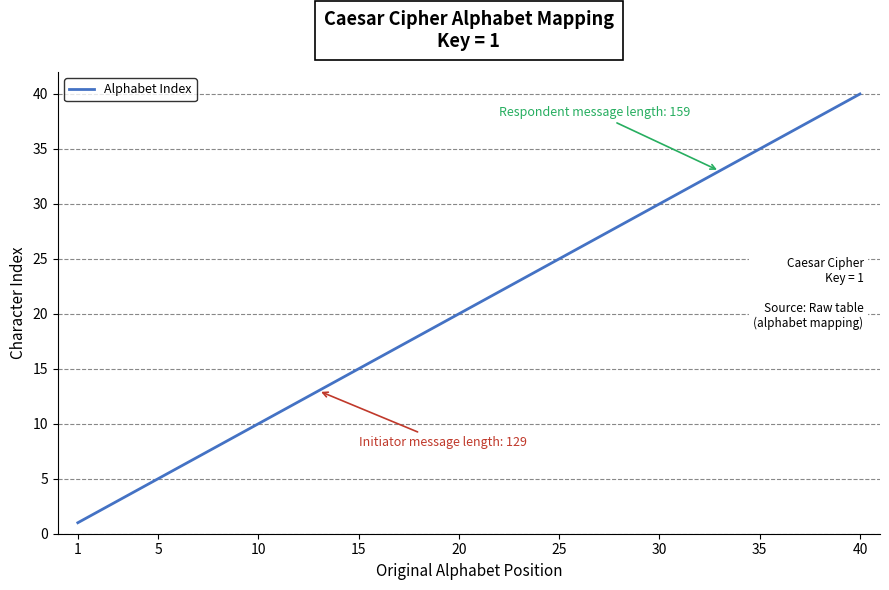

What is the maximum value shown in the chart?

40